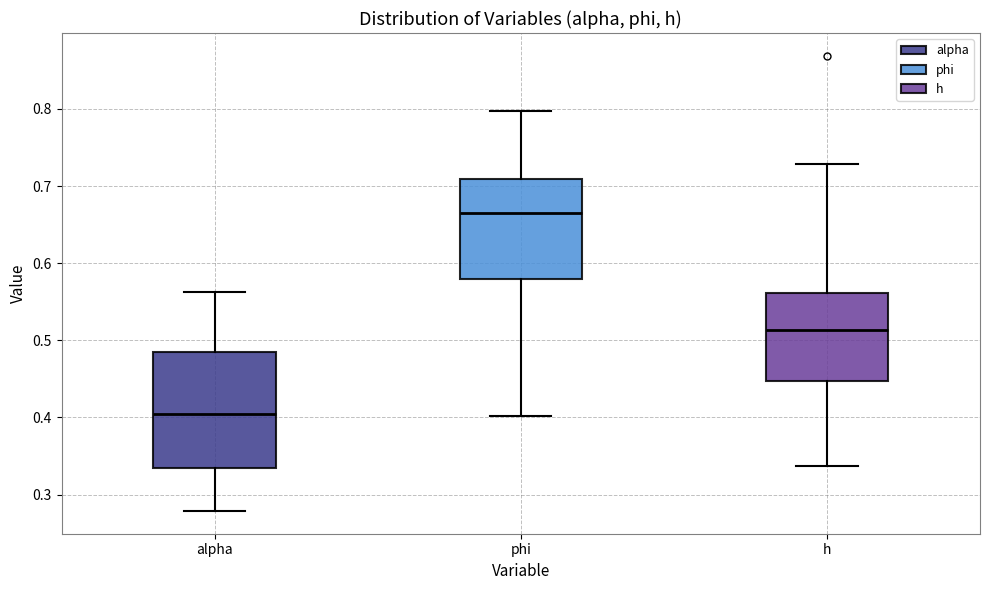

Which box's median line is the lowest?

alpha